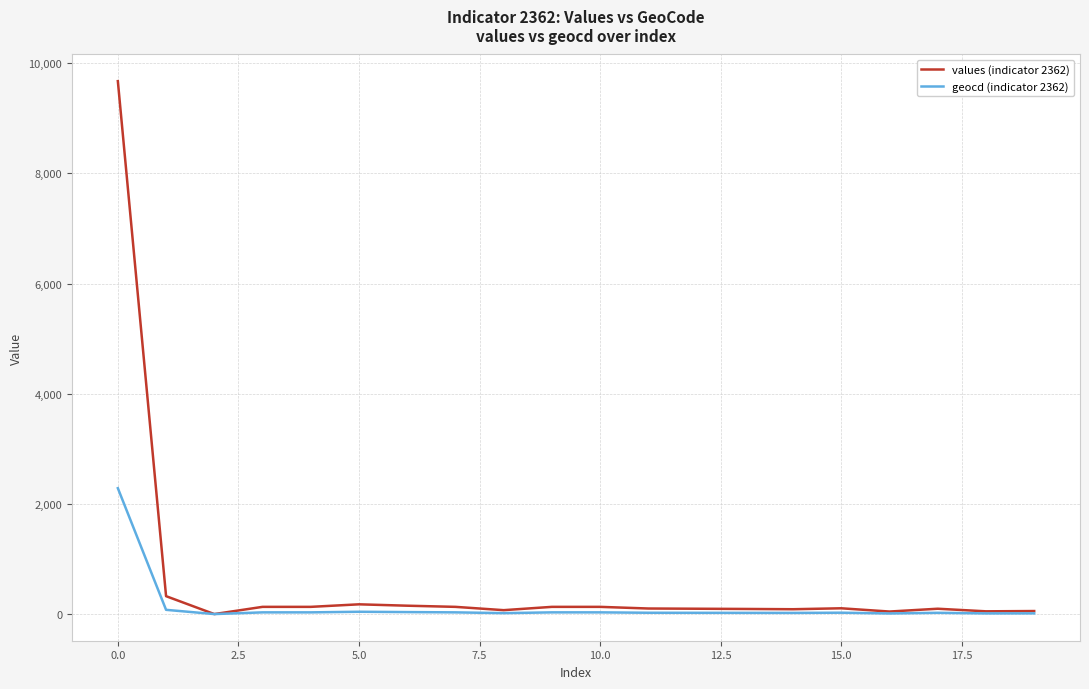

Rank the series by their maximum value, from lowest to highest.

geocd (indicator 2362), values (indicator 2362)